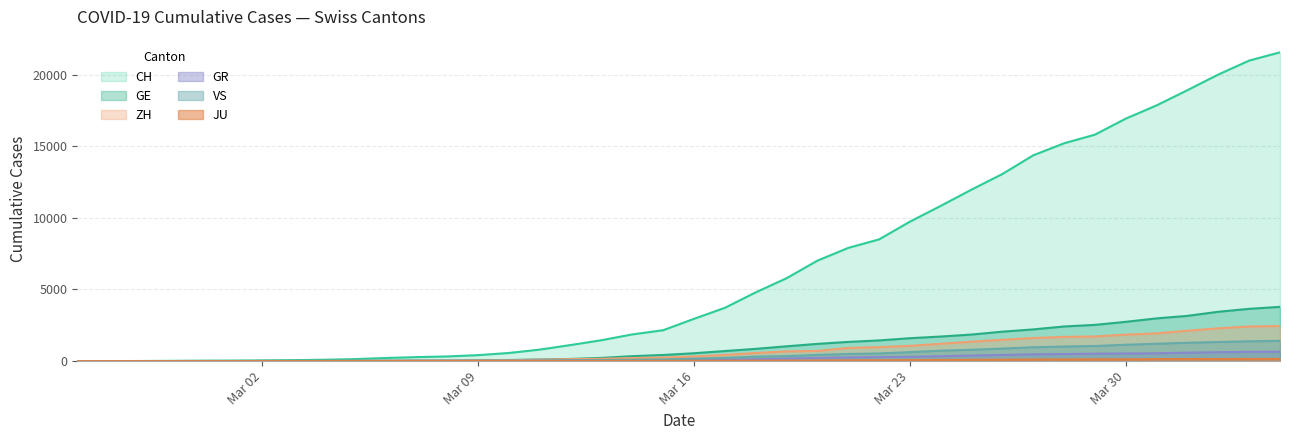

At which label is CH closest to 10777?

2020-03-24